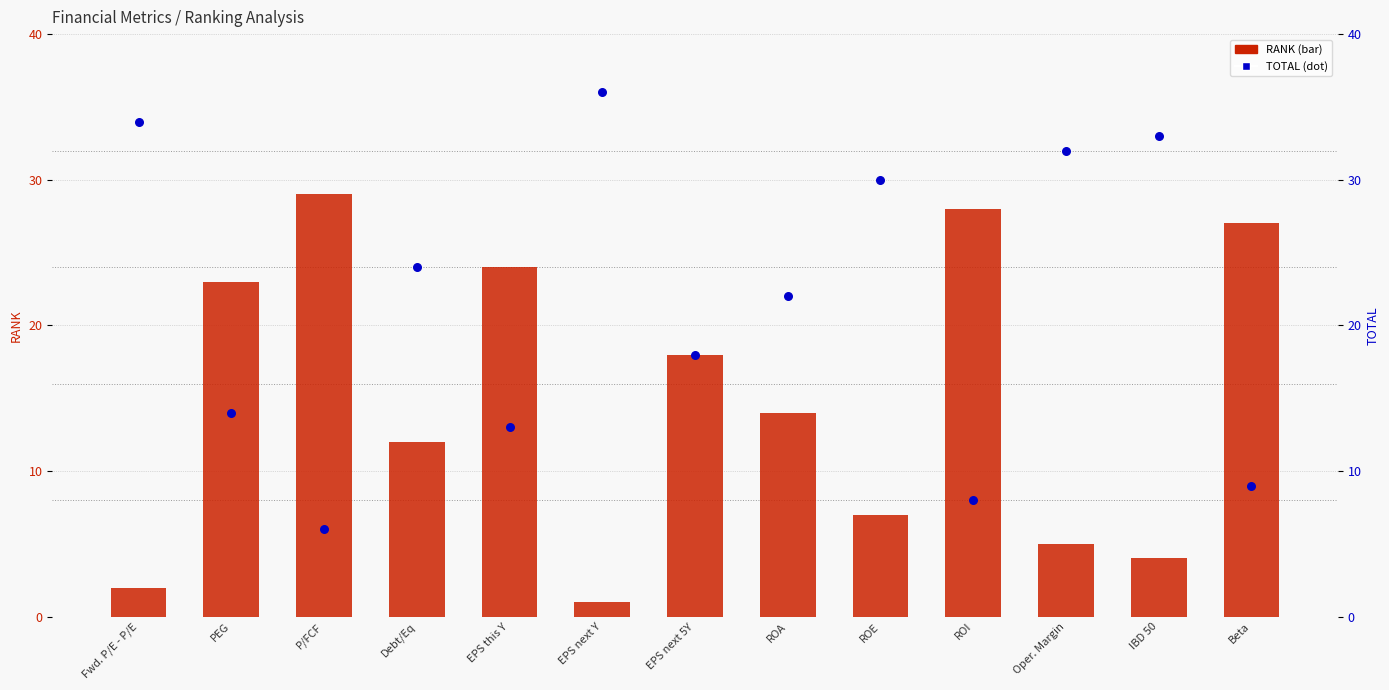

Which series has the largest total across all categories?

TOTAL